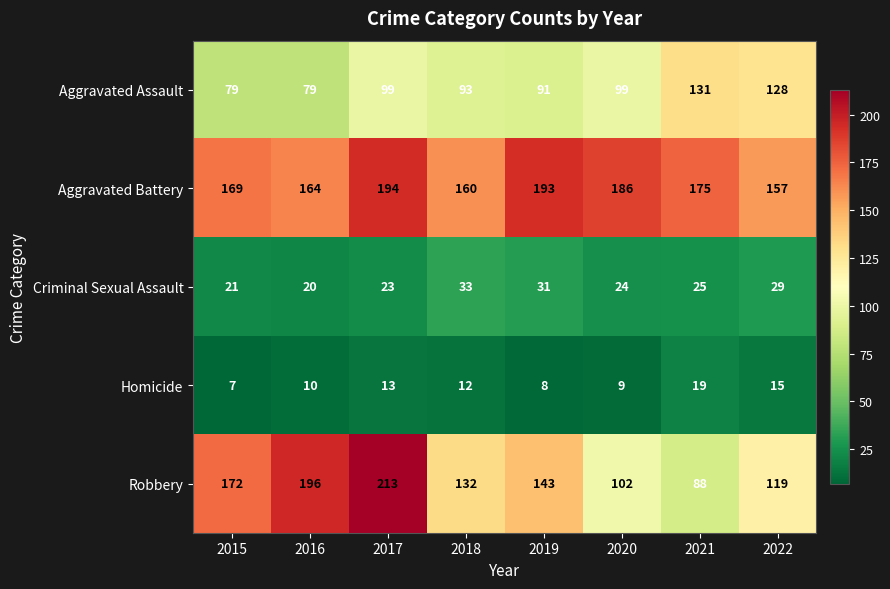

Which series has the largest total across all categories?

Aggravated Battery